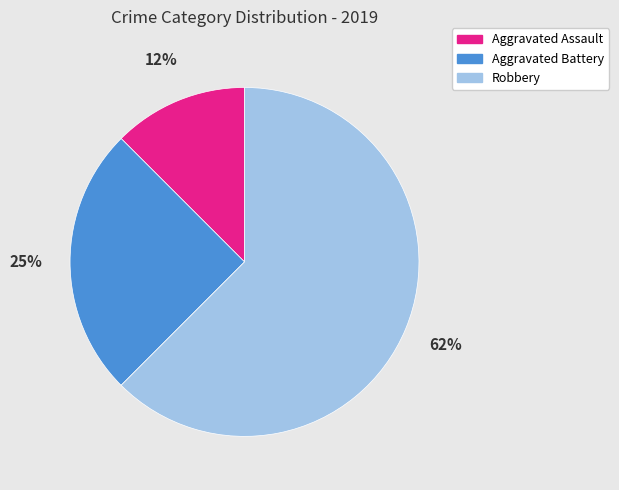

How many slices are in this pie chart?

3